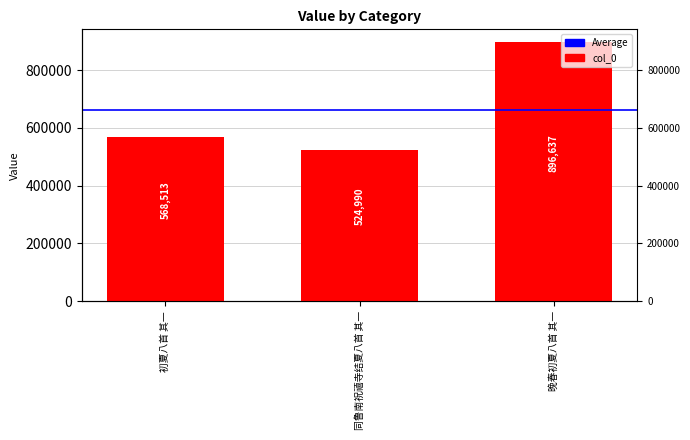

What is the change in value from 同鲁南祝禧寺结夏八首 其一 to 晚春初夏八首 其一?

+371647